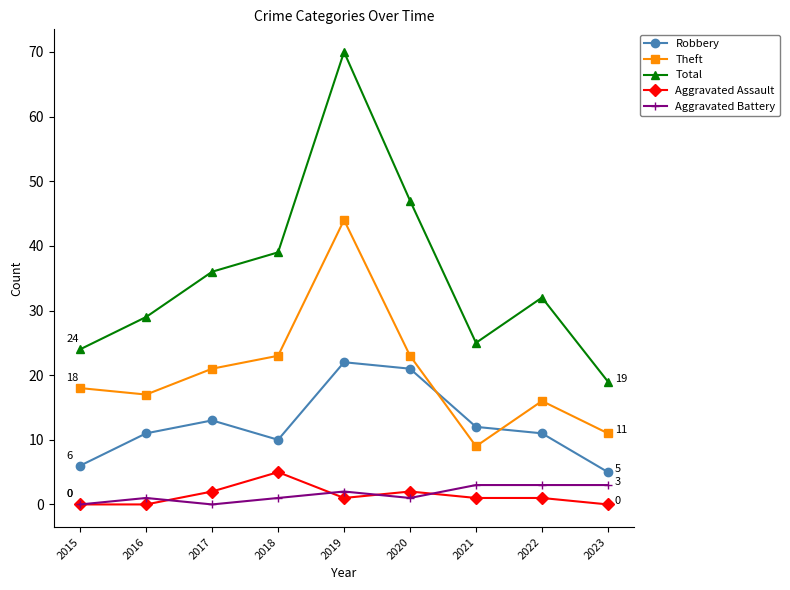

Where is Total nearest to the value 44?

2020